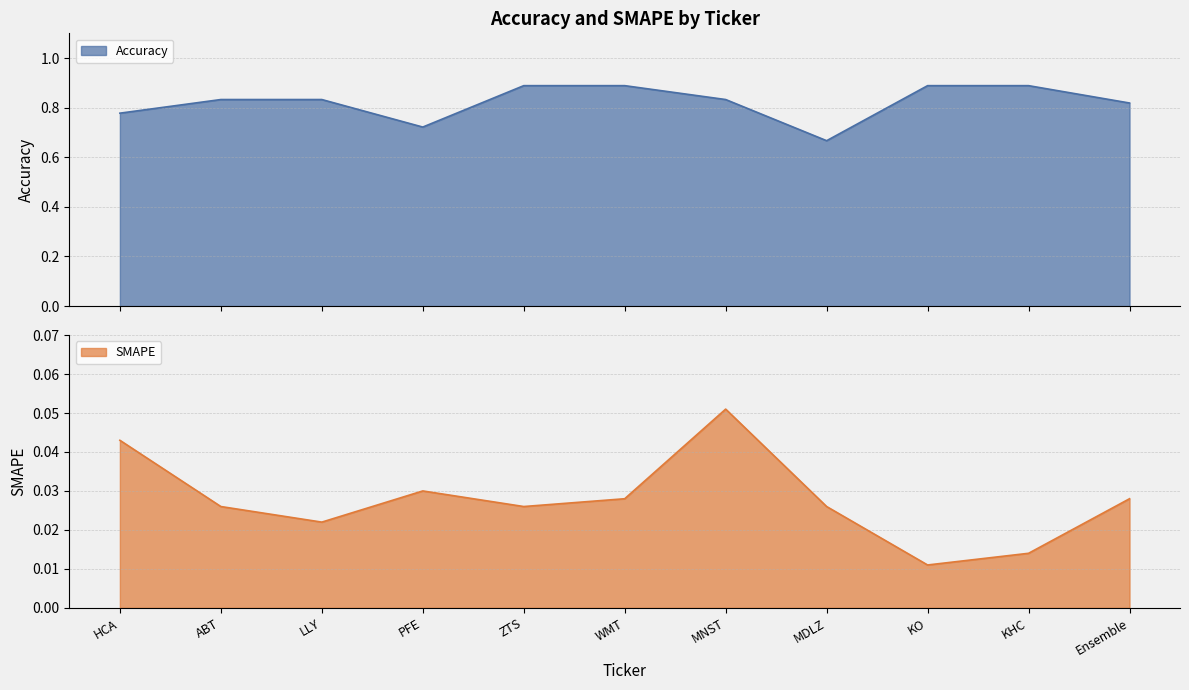

At which label does SMAPE reach its peak?

MNST